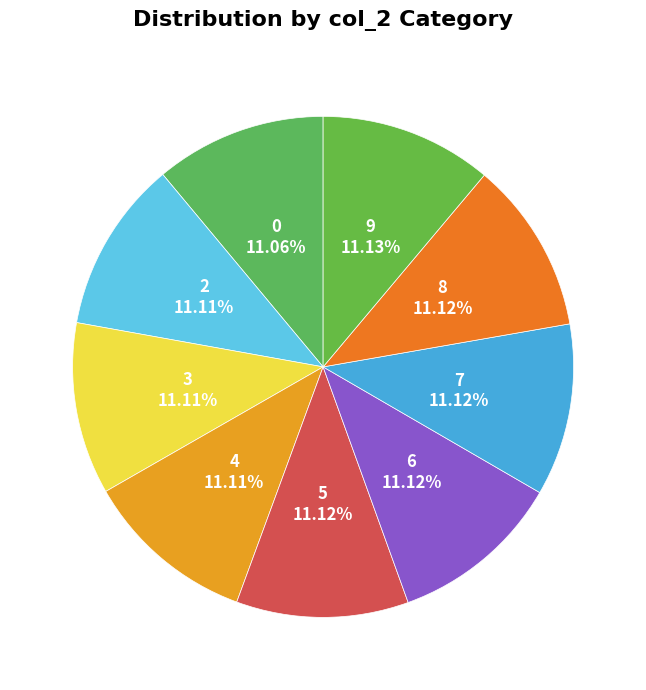

How many segments does this pie chart have?

9